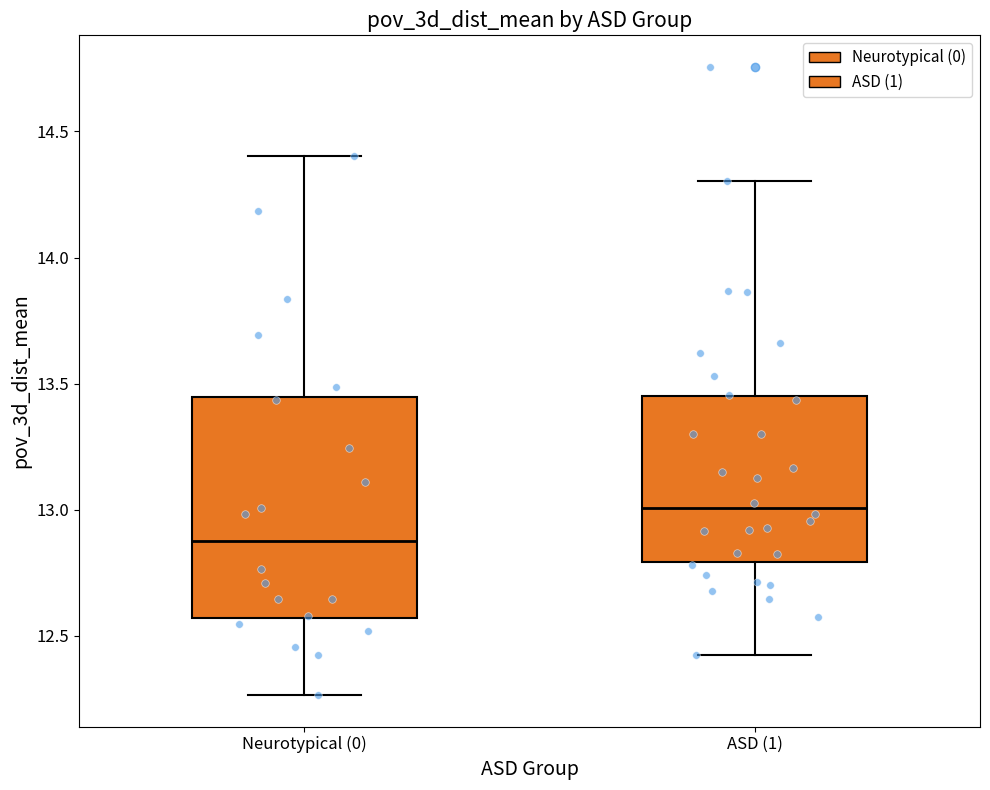

Which box is the tallest, from its lower edge to its upper edge?

Neurotypical (0)